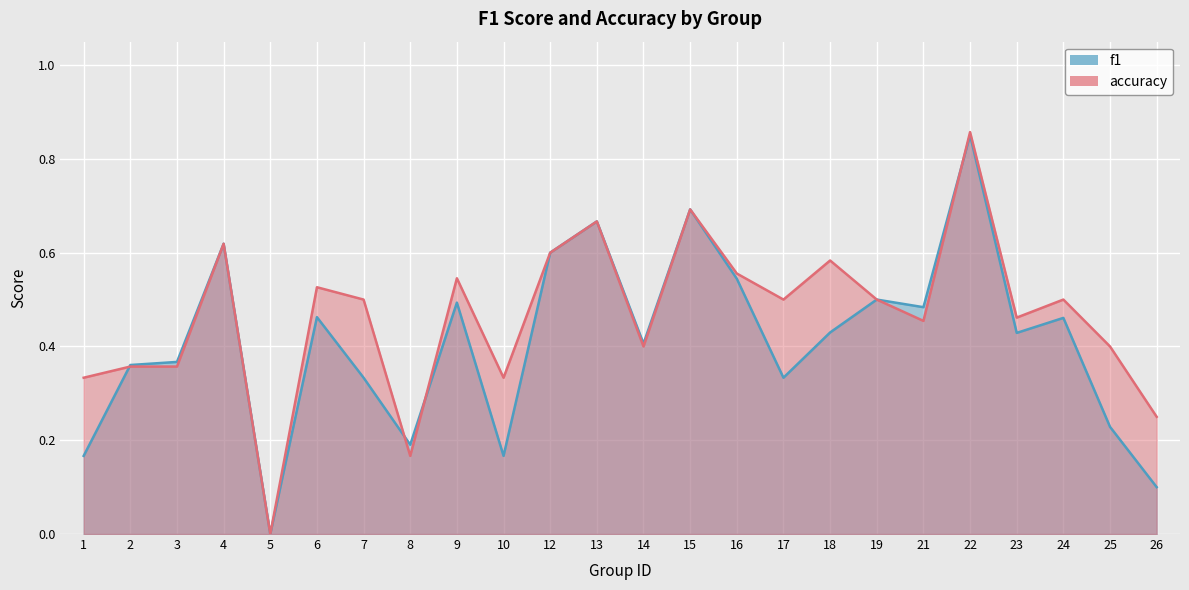

Count the f1 values in the range 0 to 1.

24